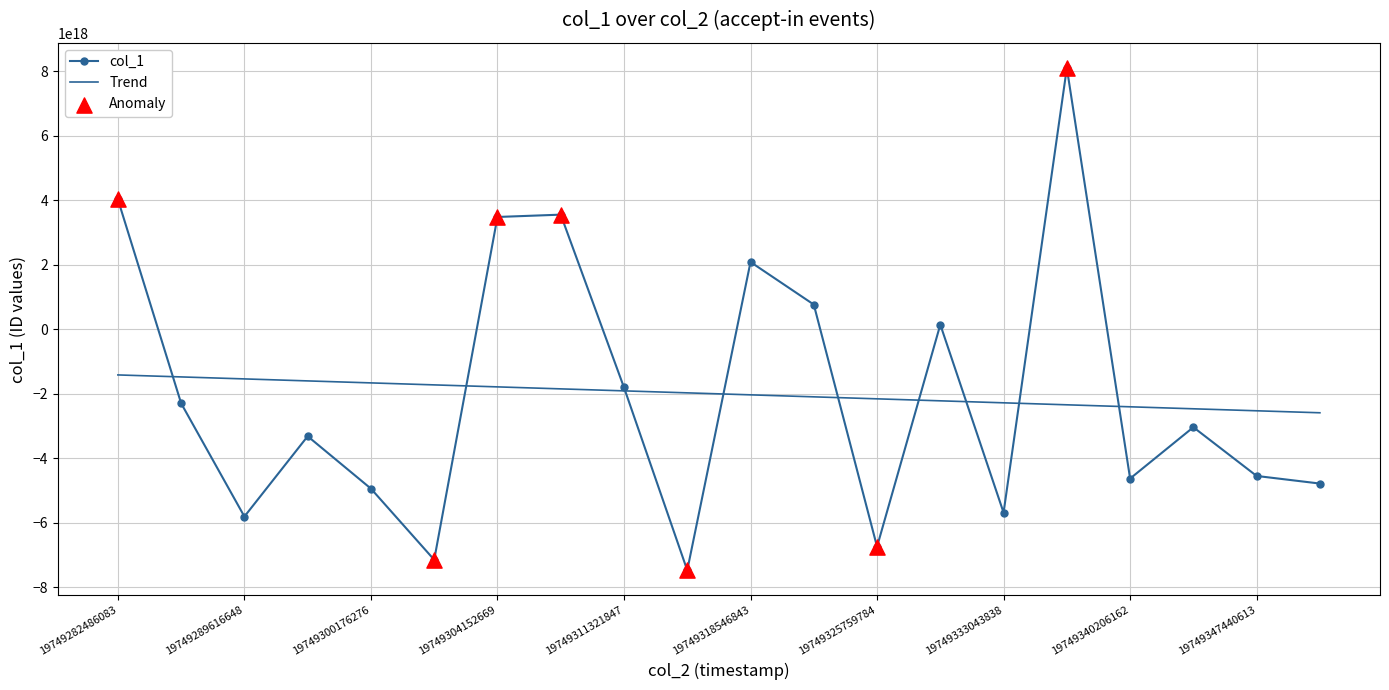

List the series in order of their peak value, highest first.

col_1, Trend